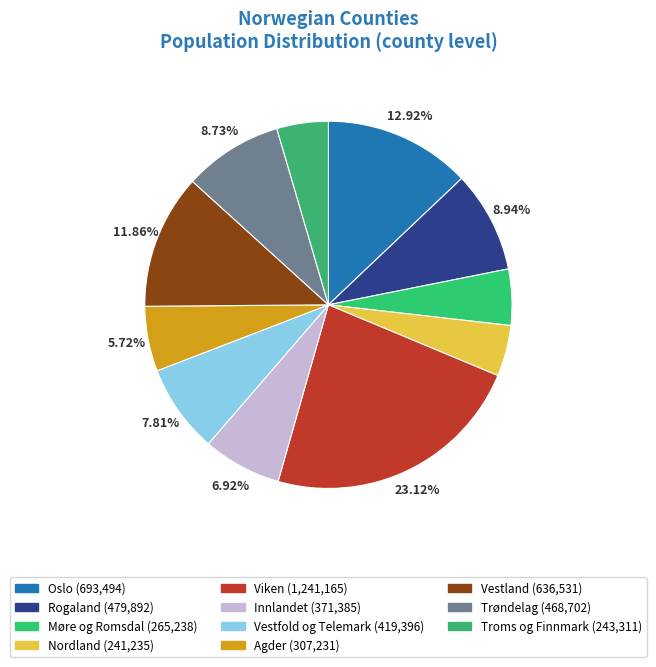

Combined, do Troms og Finnmark and Agder account for over 50%?

No